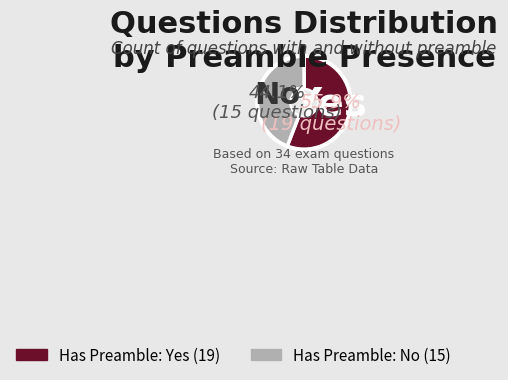

Rank the categories by value from lowest to highest.

No, Yes